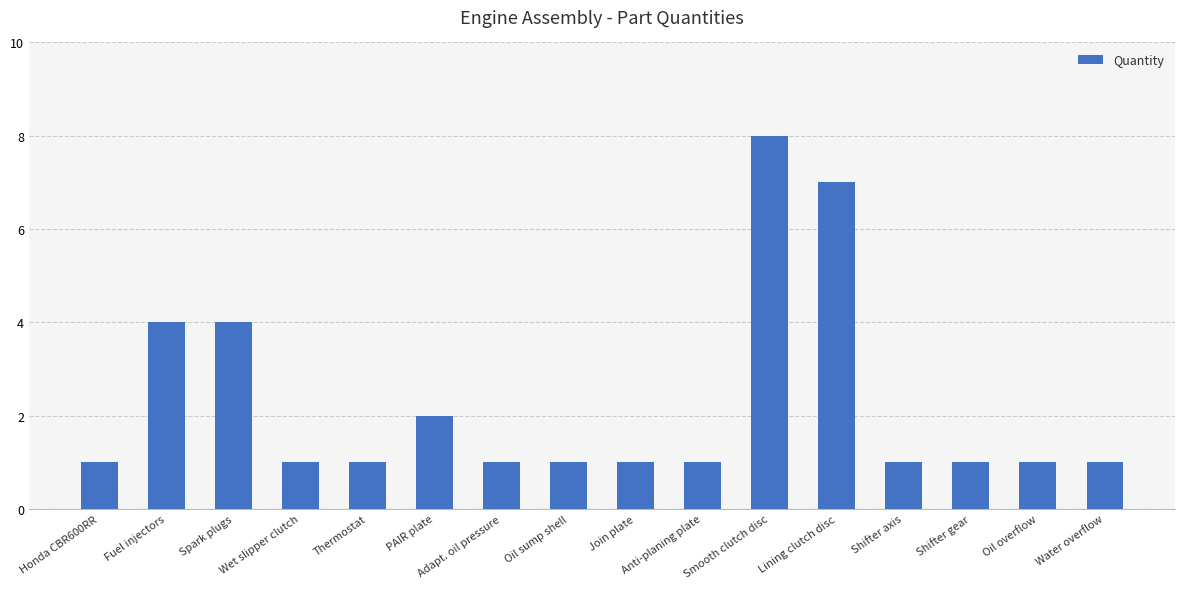

At which category does the chart reach its peak across all series?

Smooth clutch disc